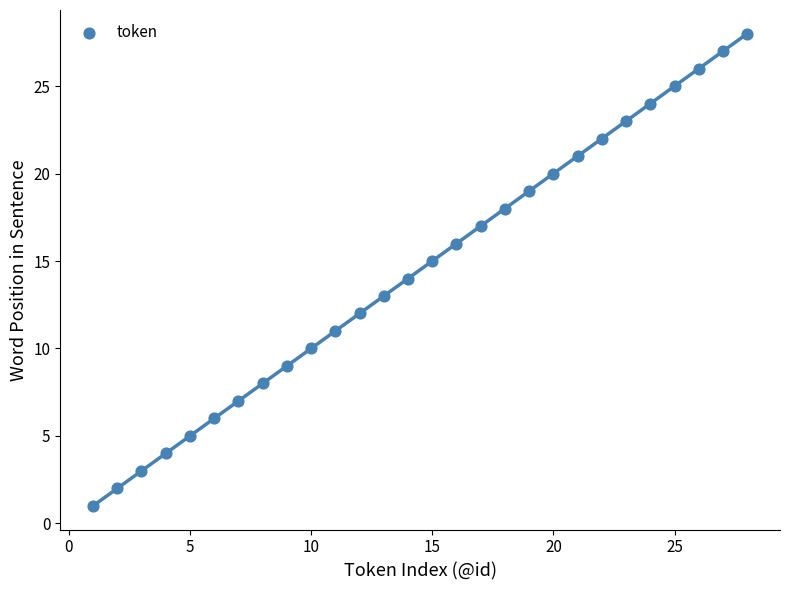

What is the range of X values (max minus min)?

27